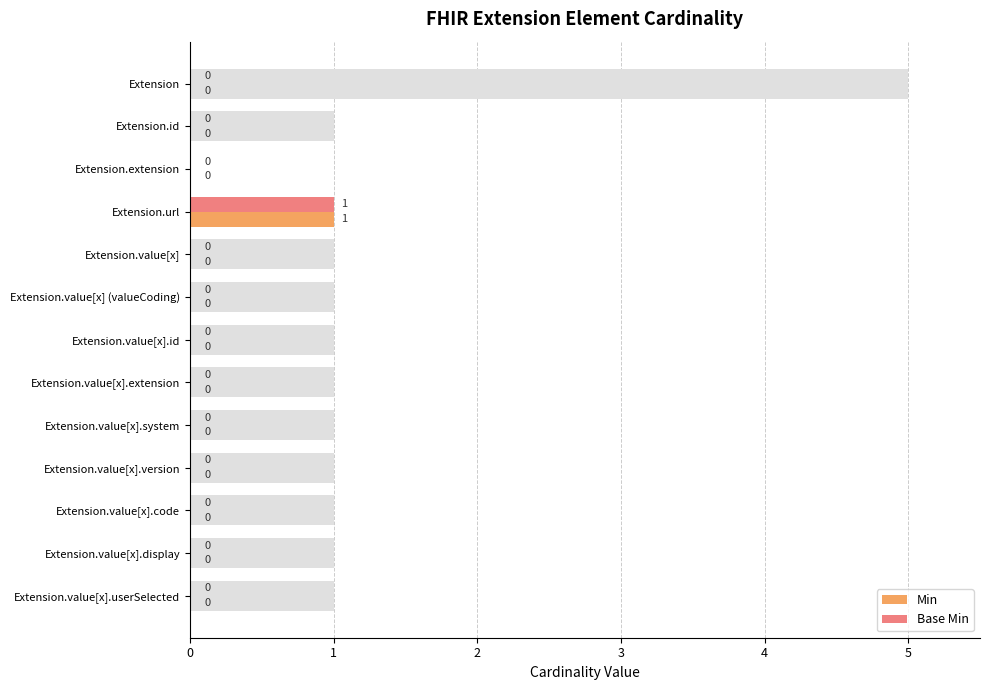

Is the value of Base Min at Extension.value[x].system greater than the value of Min at Extension.value[x].userSelected?

No